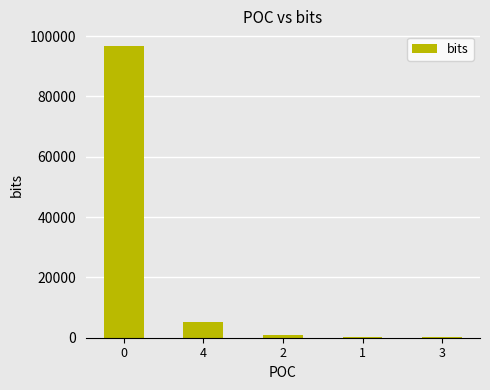

What is the average value?

20662